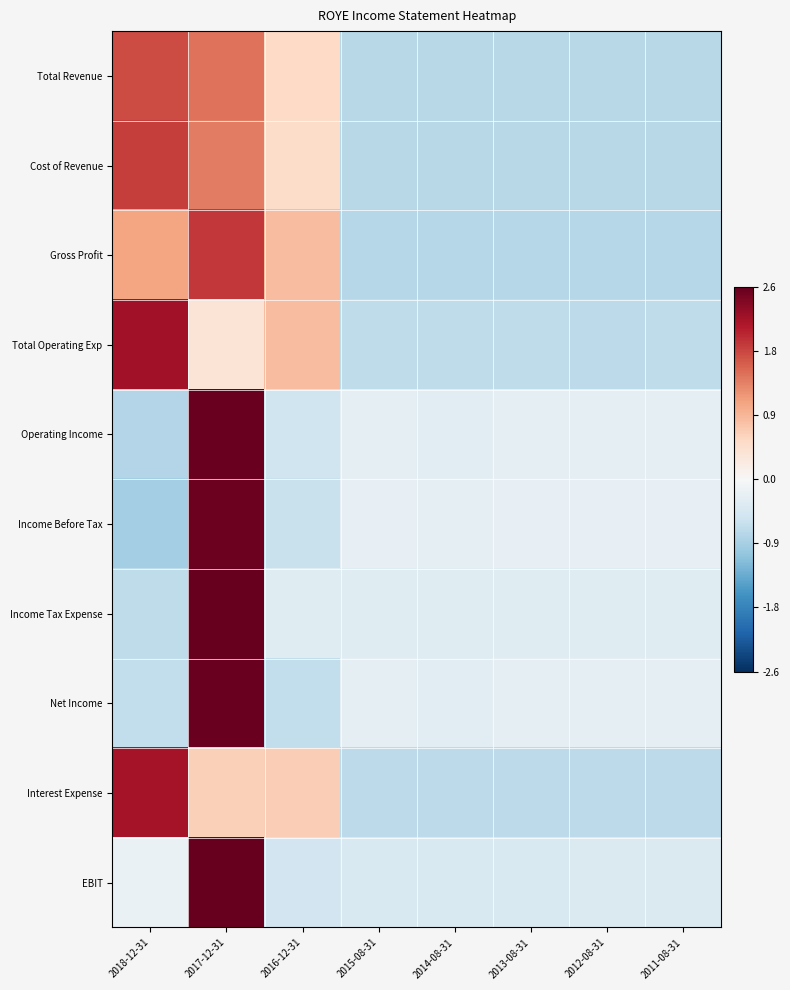

What is the greatest value displayed?

2.6